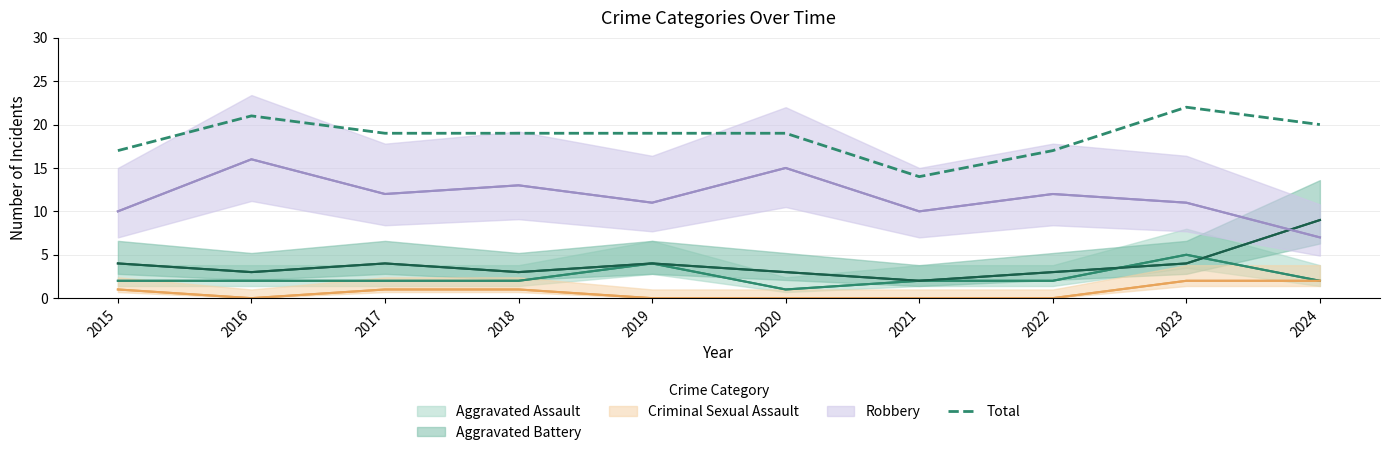

The value of Total at 2022 is 17. True or false?

True